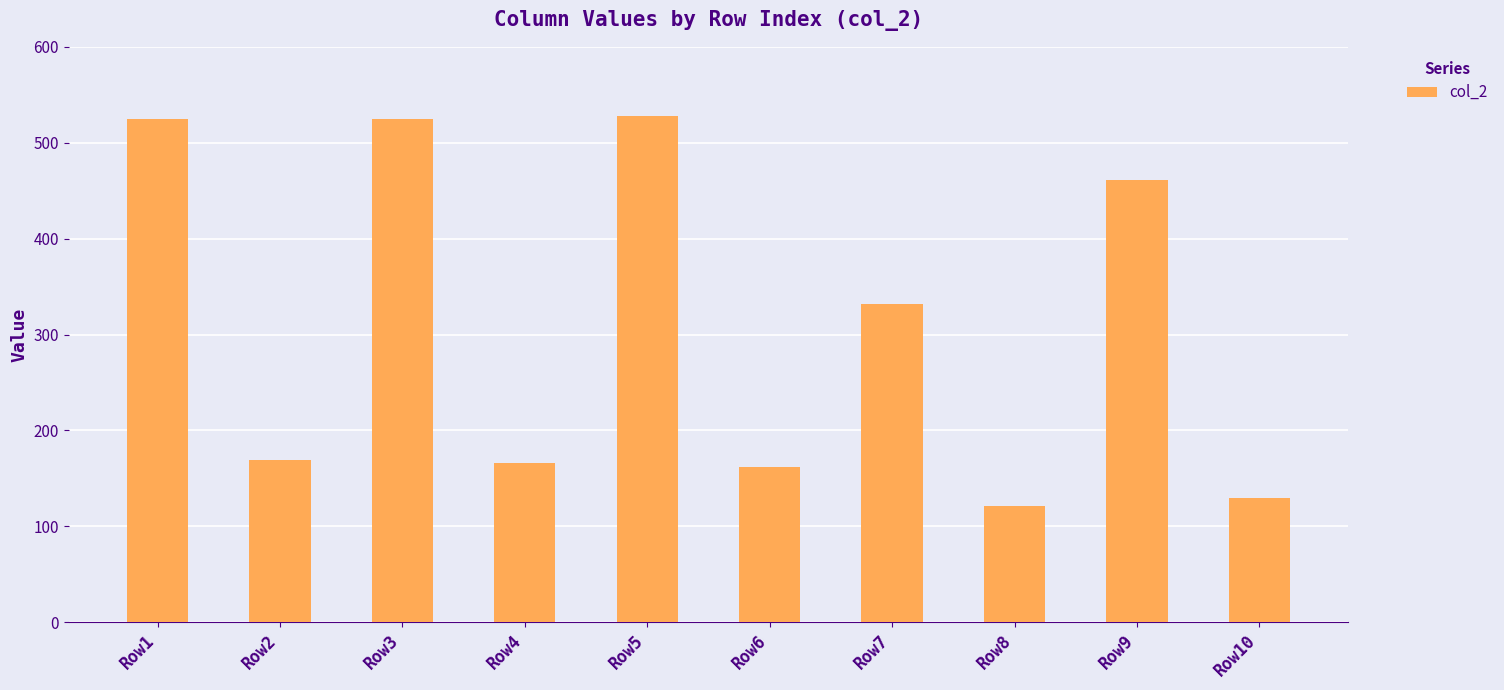

The chart shows a value of 169 at Row2. True or false?

True